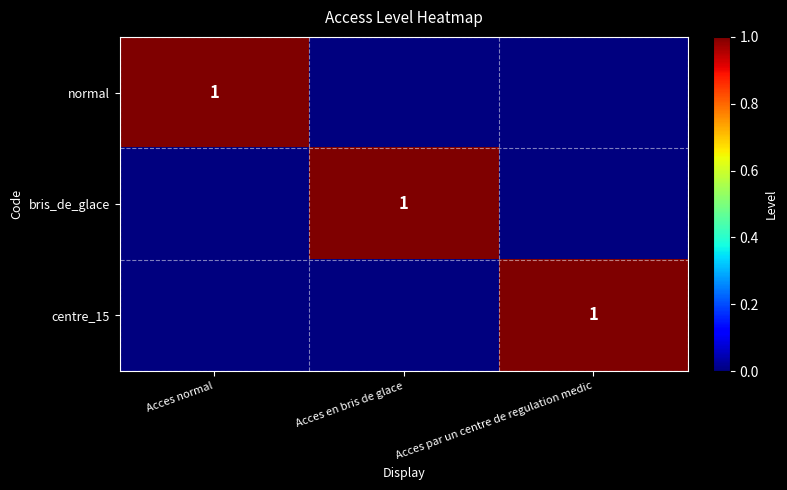

Is it true that normal equals 1 at Acces normal?

True